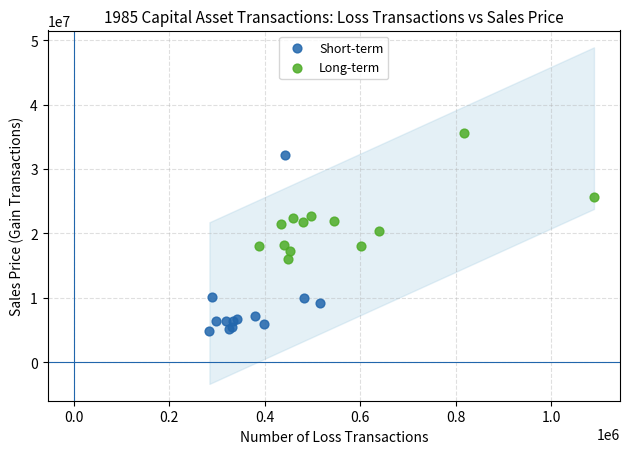

Which series reaches the maximum Y coordinate?

Long-term